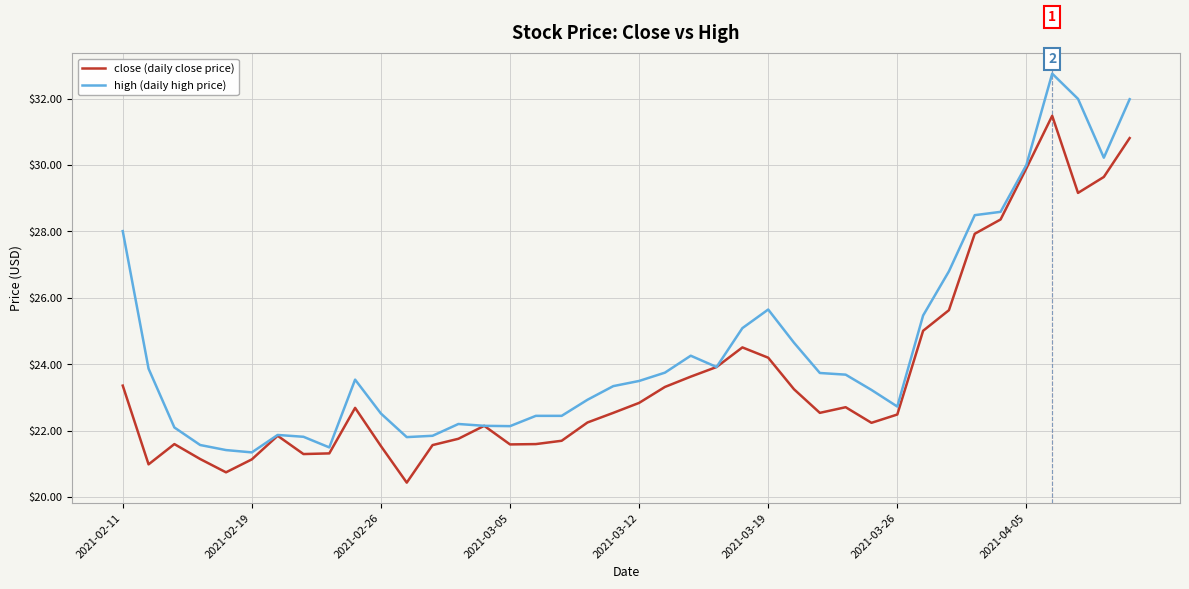

Rank the series by their maximum value, from highest to lowest.

high (daily high price), close (daily close price)